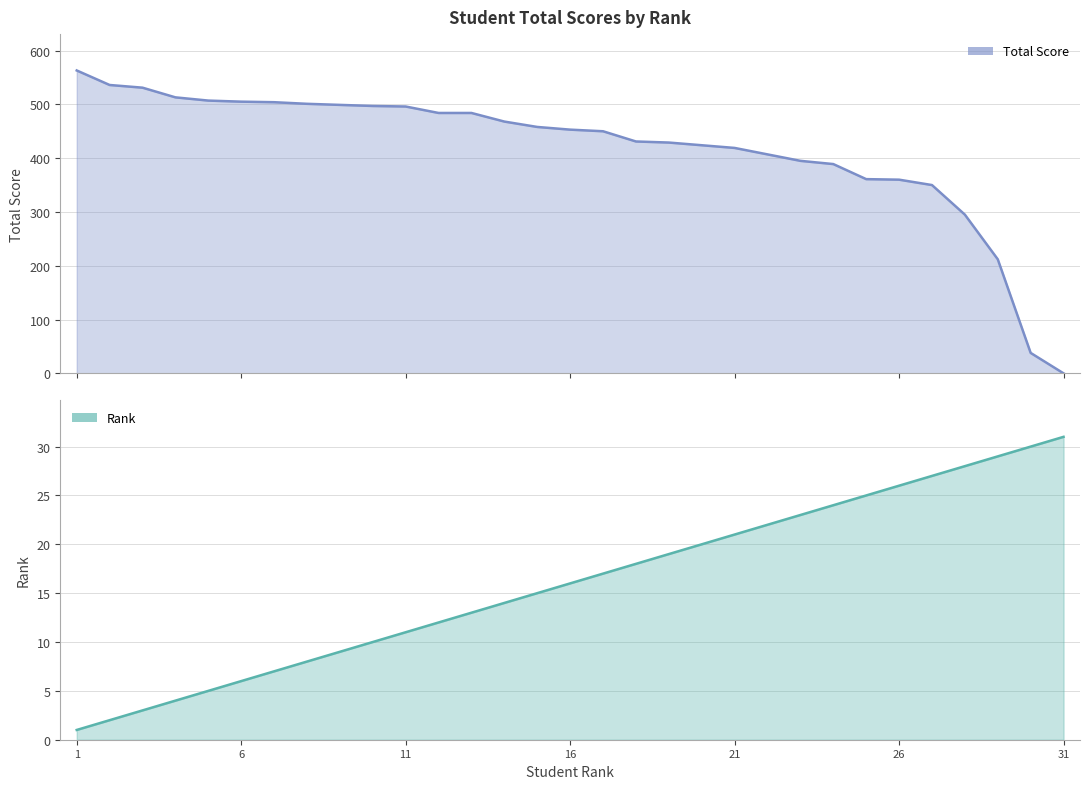

Does the chart display data point markers on the line(s)?

No